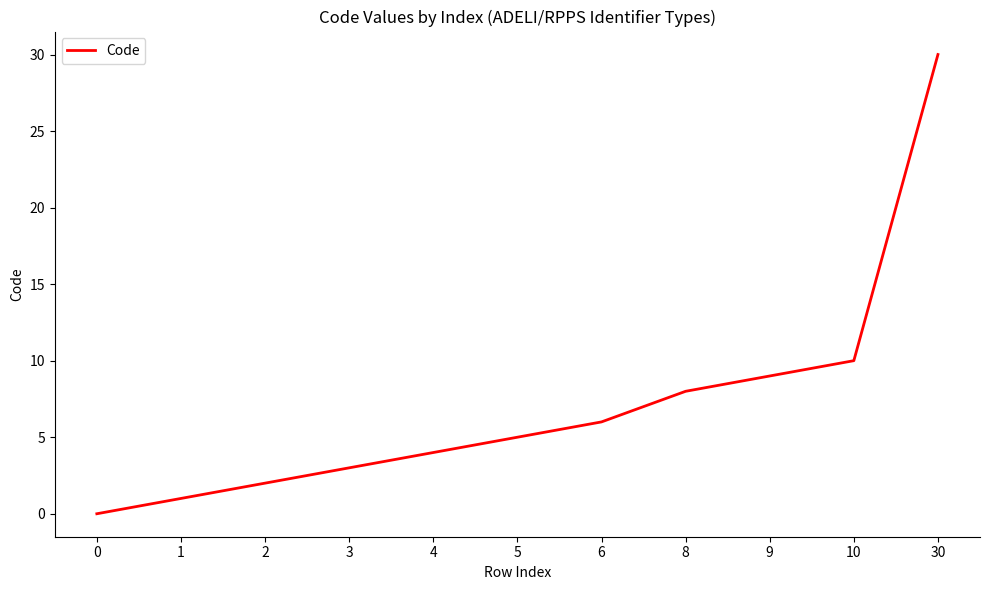

What is the change in value from 3 to 10?

+7